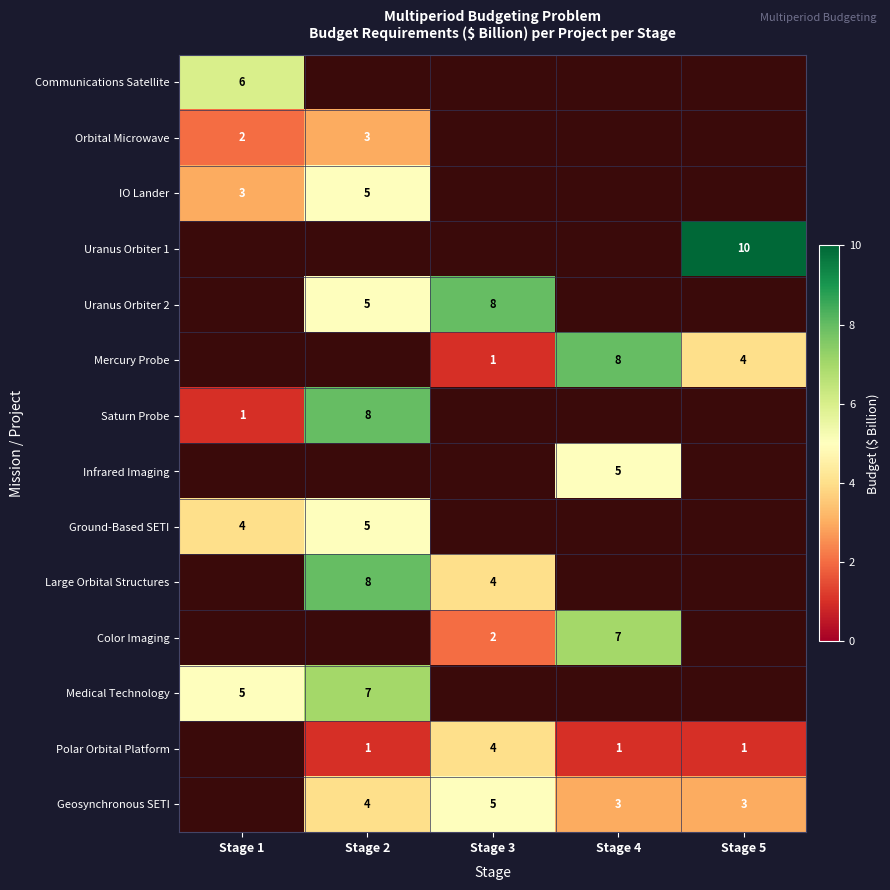

Is the value of Ground-Based SETI at Stage 1 greater than the value of Large Orbital Structures at Stage 2?

No